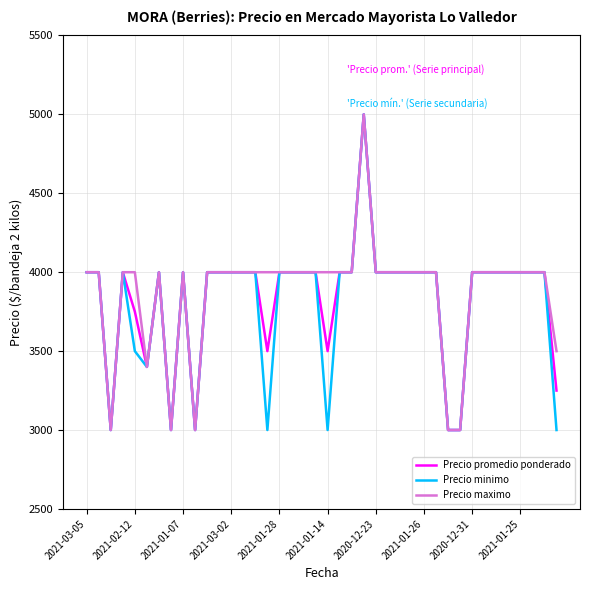

What is the minimum value for Precio maximo?

3000